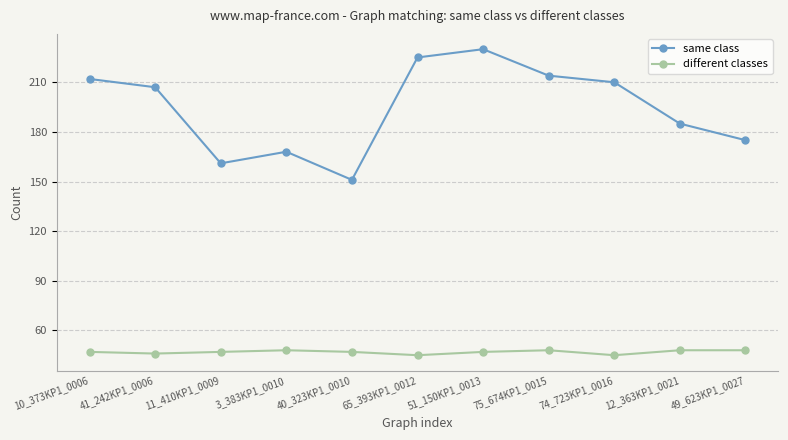

In same class, how many points are lower than both neighbors (excluding endpoints)?

2